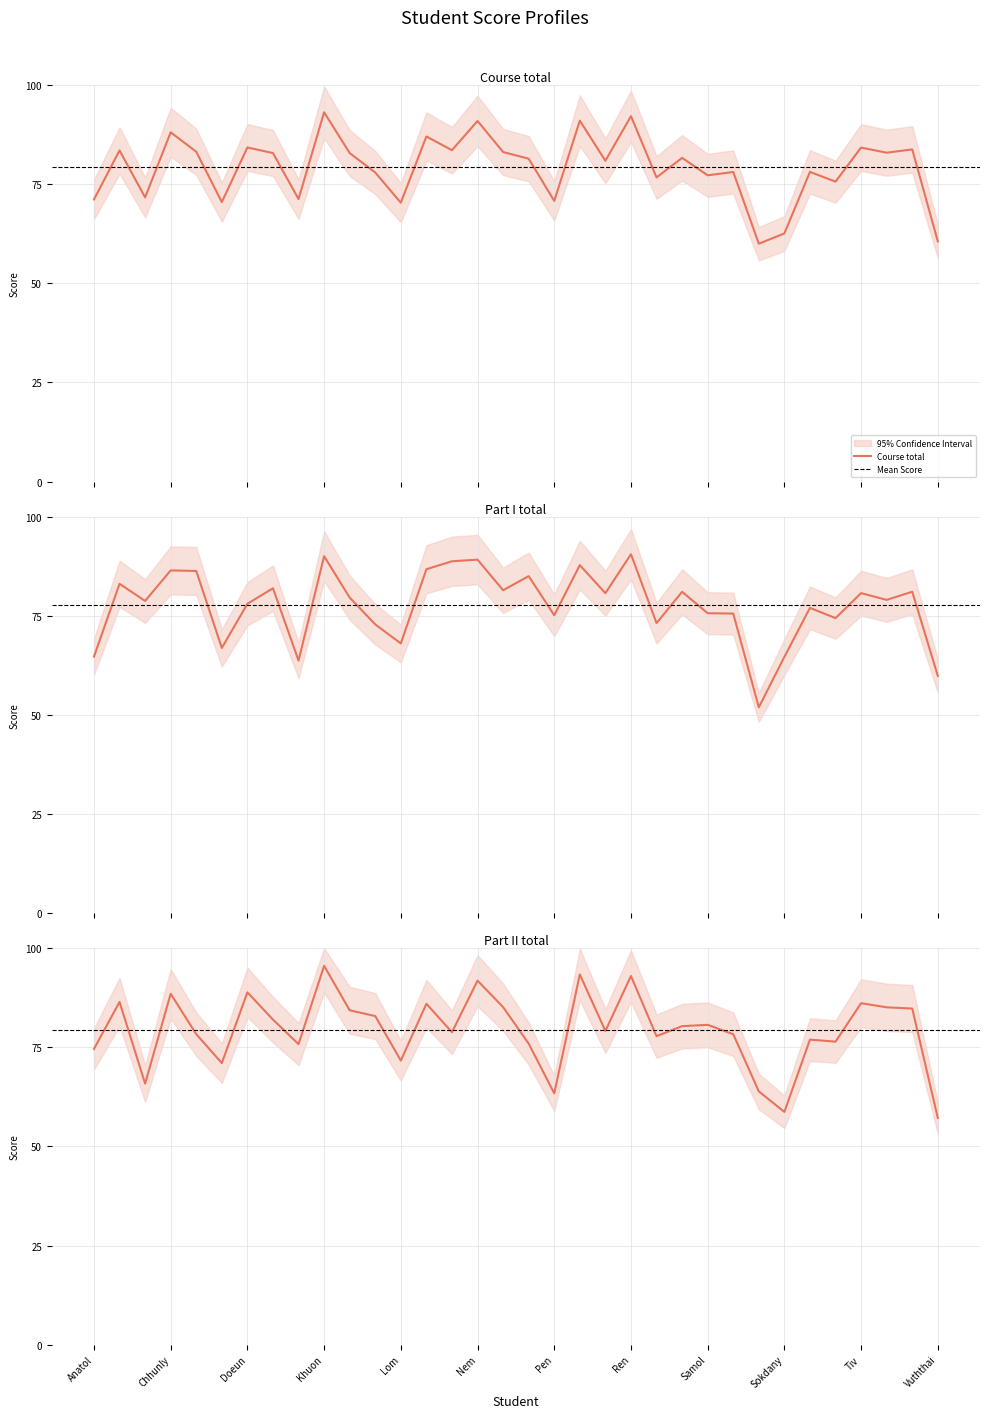

How many intersections are there between Part I total and Part II total?

15